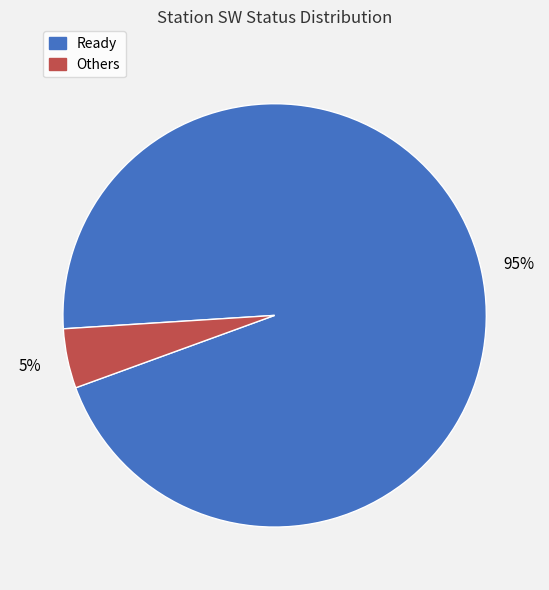

The Ready slice represents 95% of the pie. True or false?

True